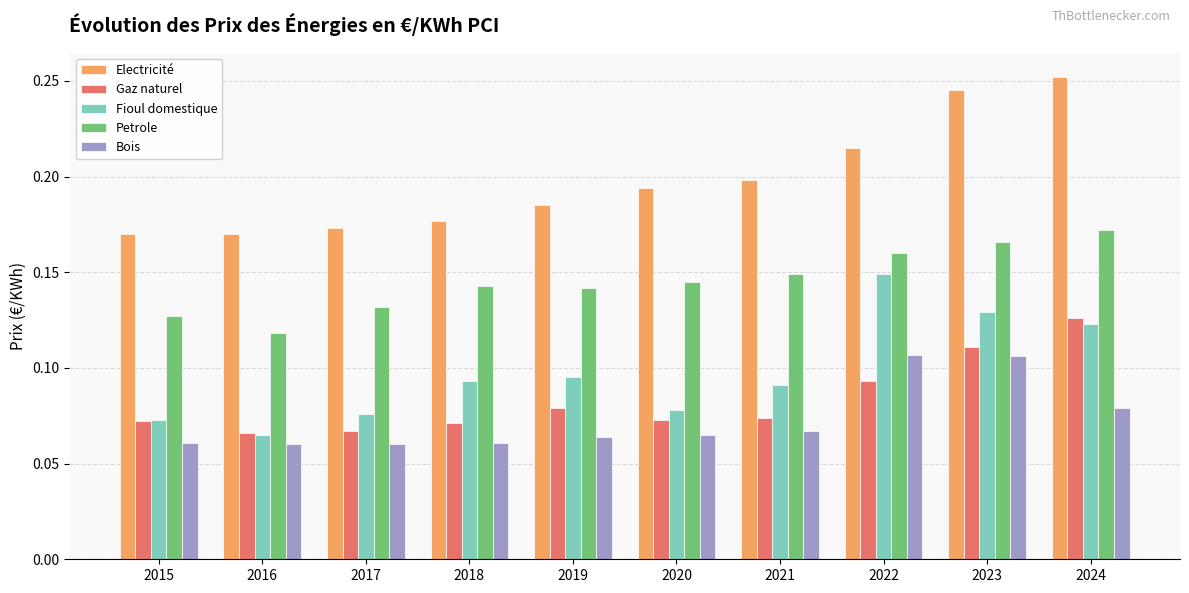

At which category does the chart reach its peak across all series?

2024